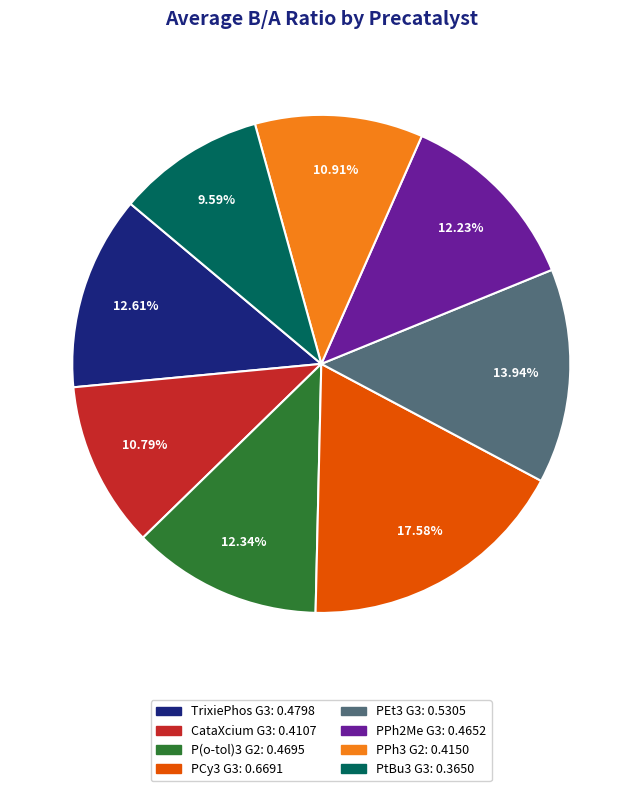

What is the largest slice in the pie chart?

PCy3 G3